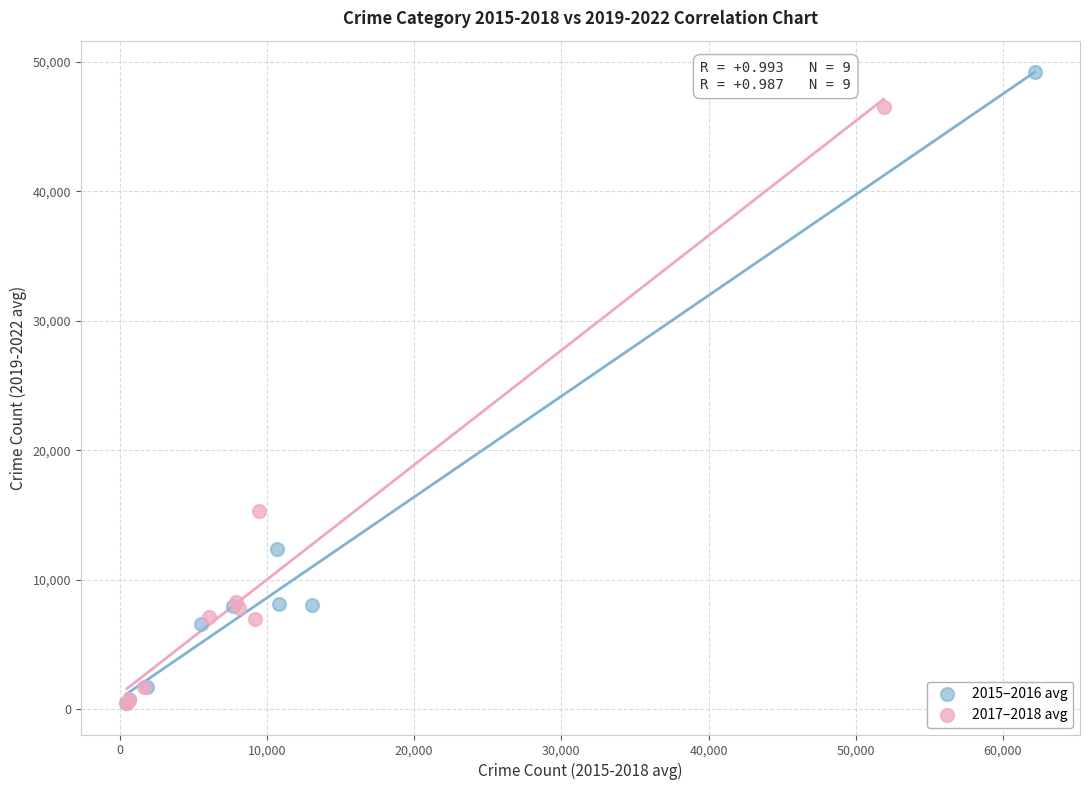

Which series has the widest spread of Y values?

2015–2016 avg